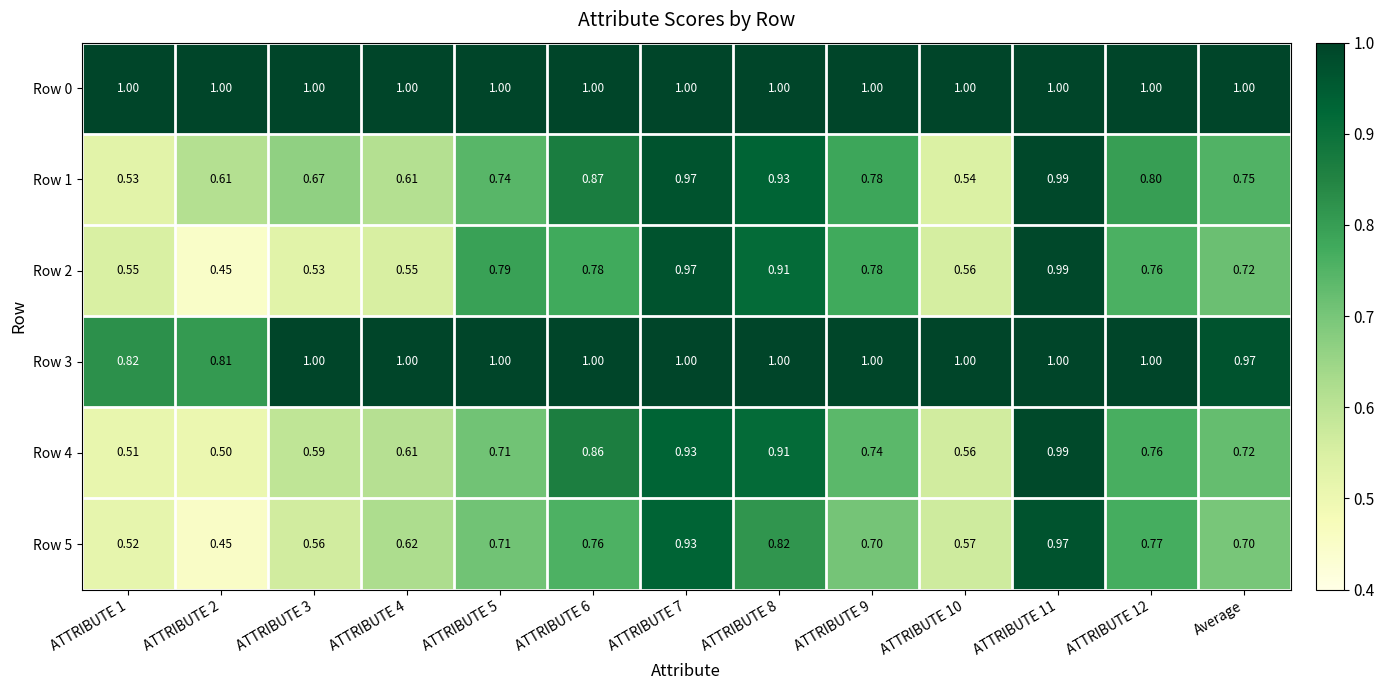

How many categories are shown in the chart?

13